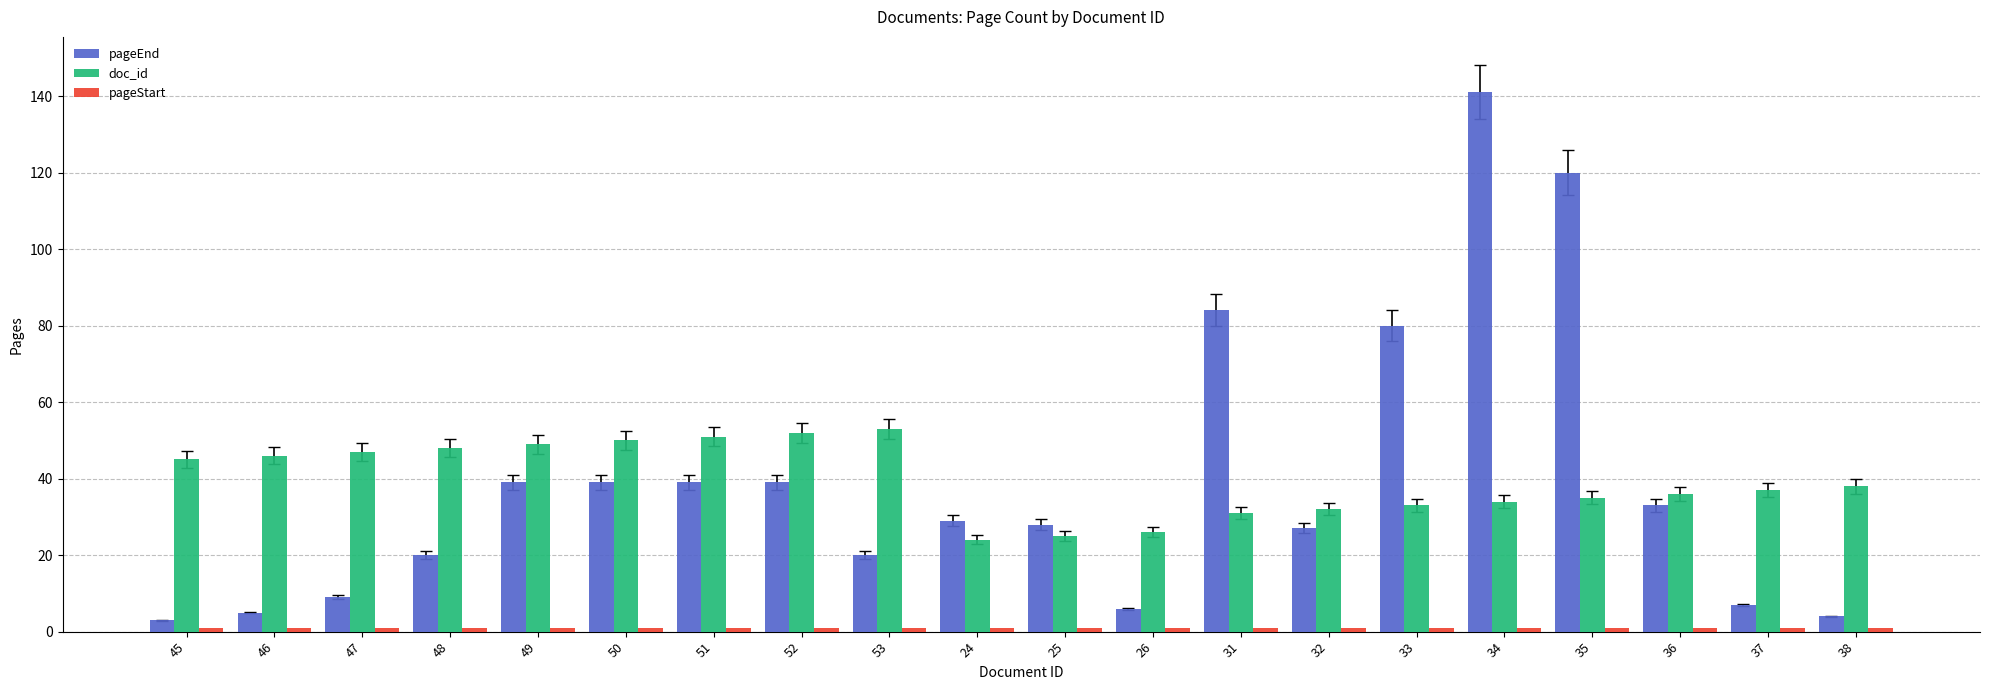

Which series has the widest spread of values?

pageEnd